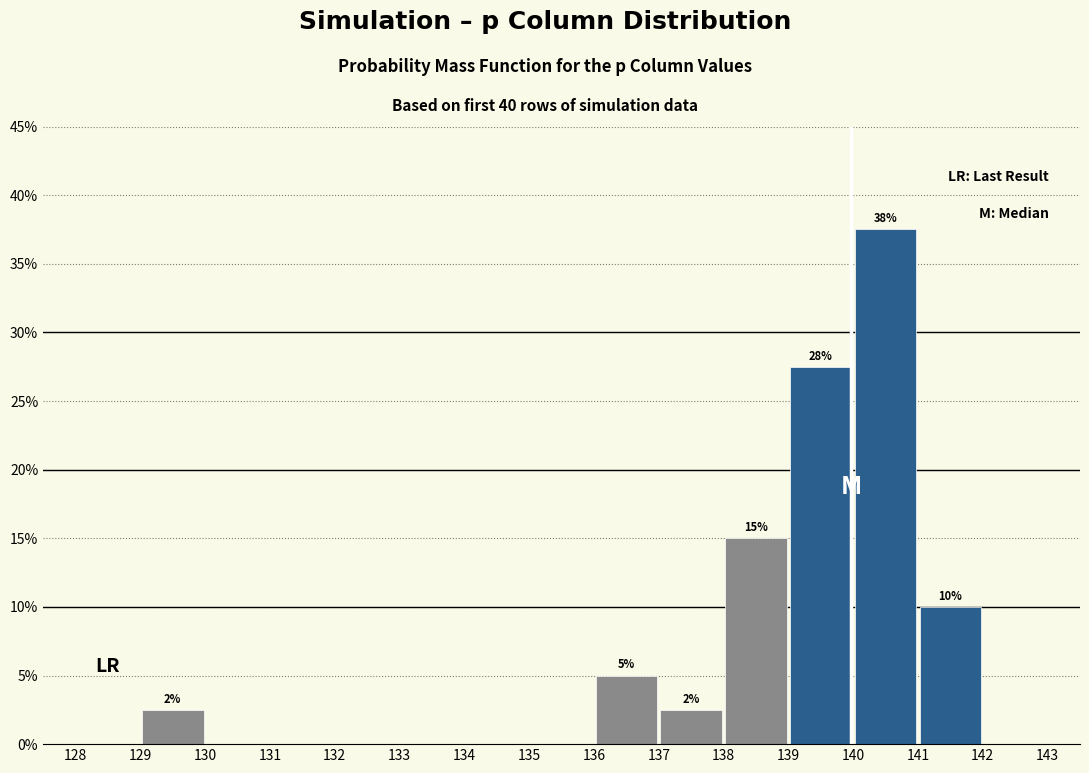

Over which range of the x-axis is the bar tallest?

140 to 141